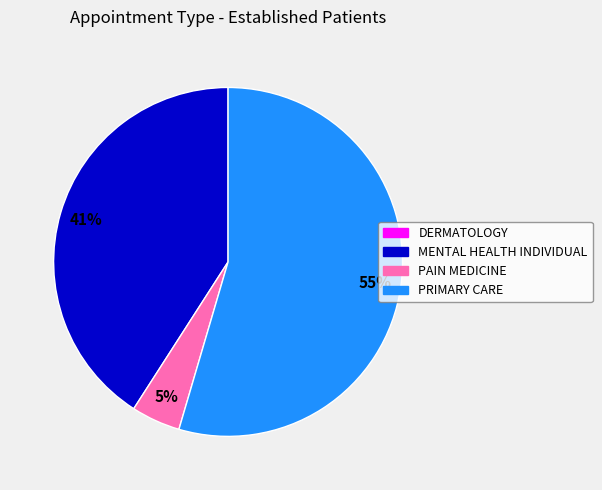

What percentage is the PAIN MEDICINE slice, to the nearest percent?

5%